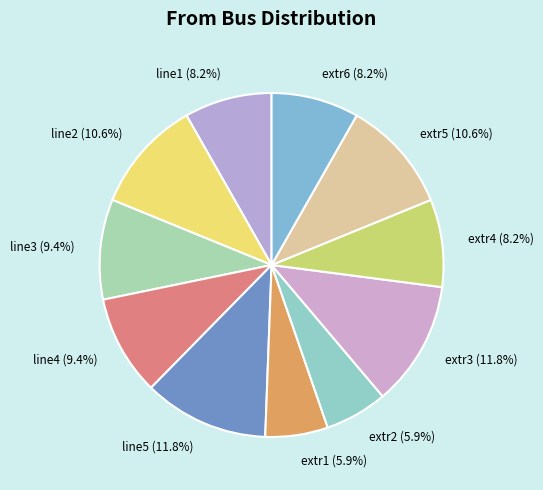

What percentage is the extr2 slice, to the nearest percent?

6%